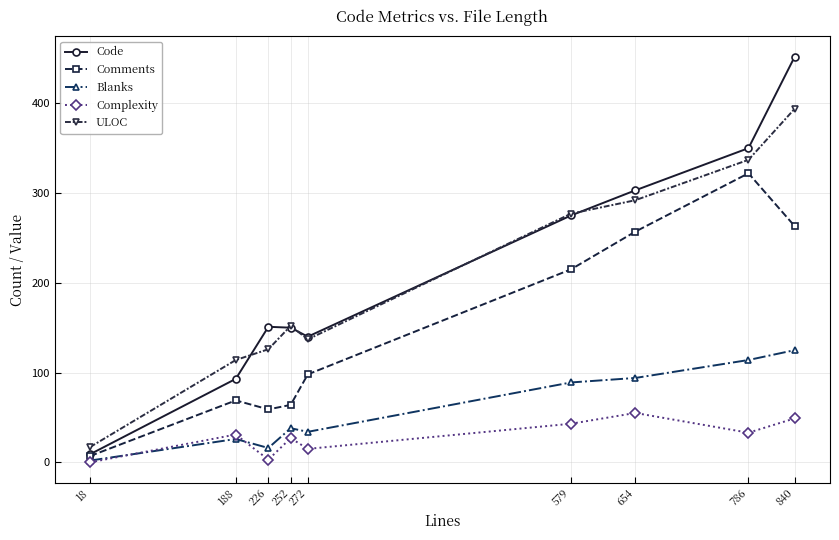

True or false: Code has more than 2 points higher than both neighbors.

False